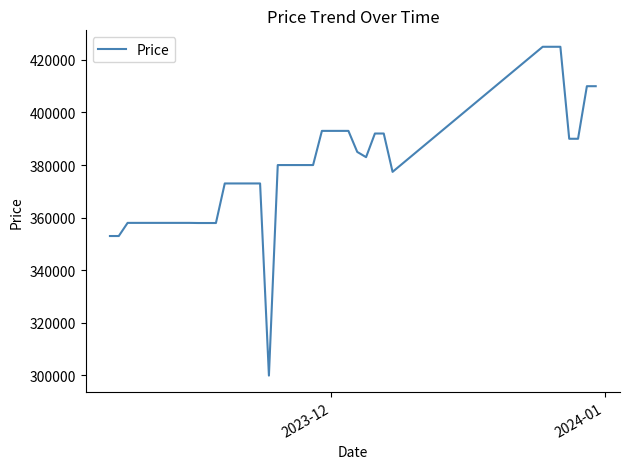

What is the difference between the maximum and minimum values?

125100